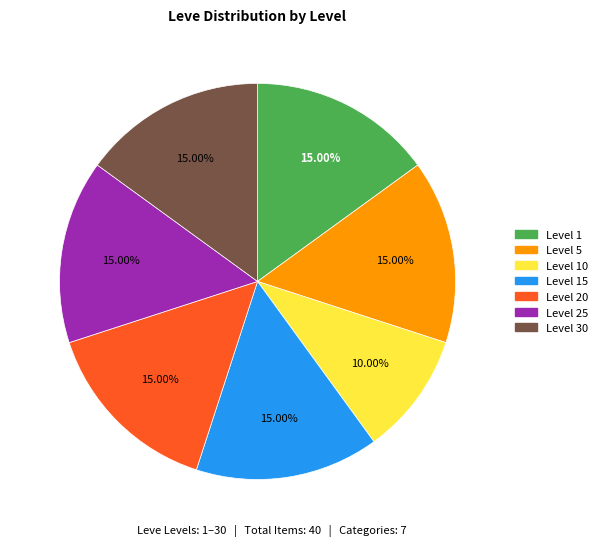

Does Level 30 represent more than half of the total?

No